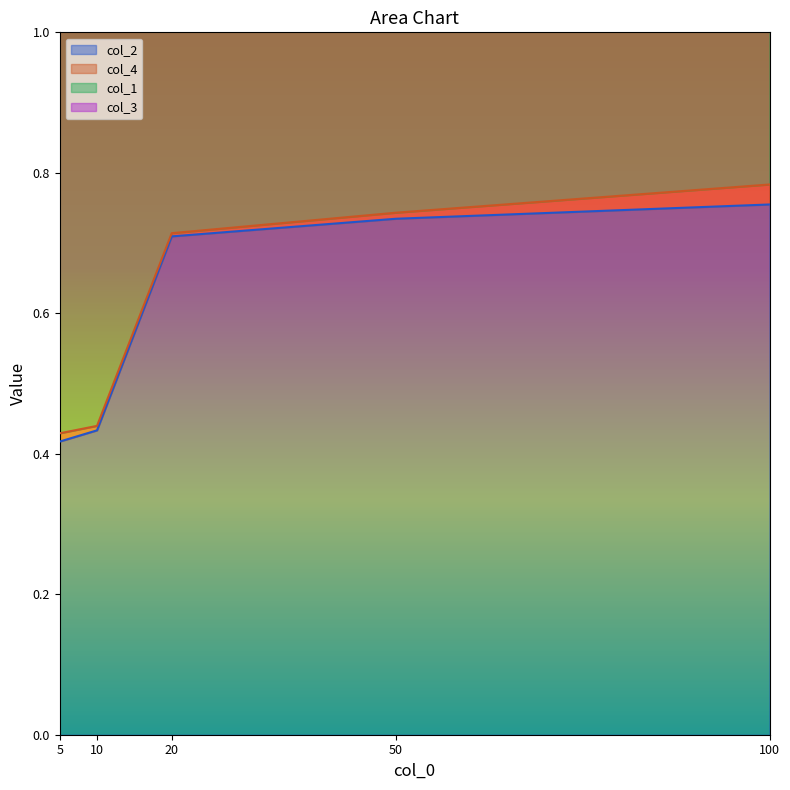

The value of col_2 at 5 is 0.7. True or false?

False